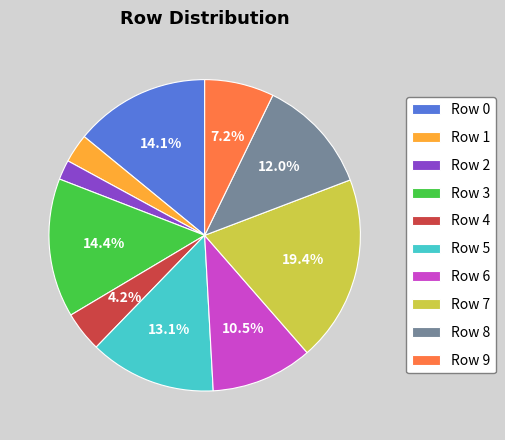

To the nearest percent, what is the combined percentage of Row 8 and Row 4?

16%